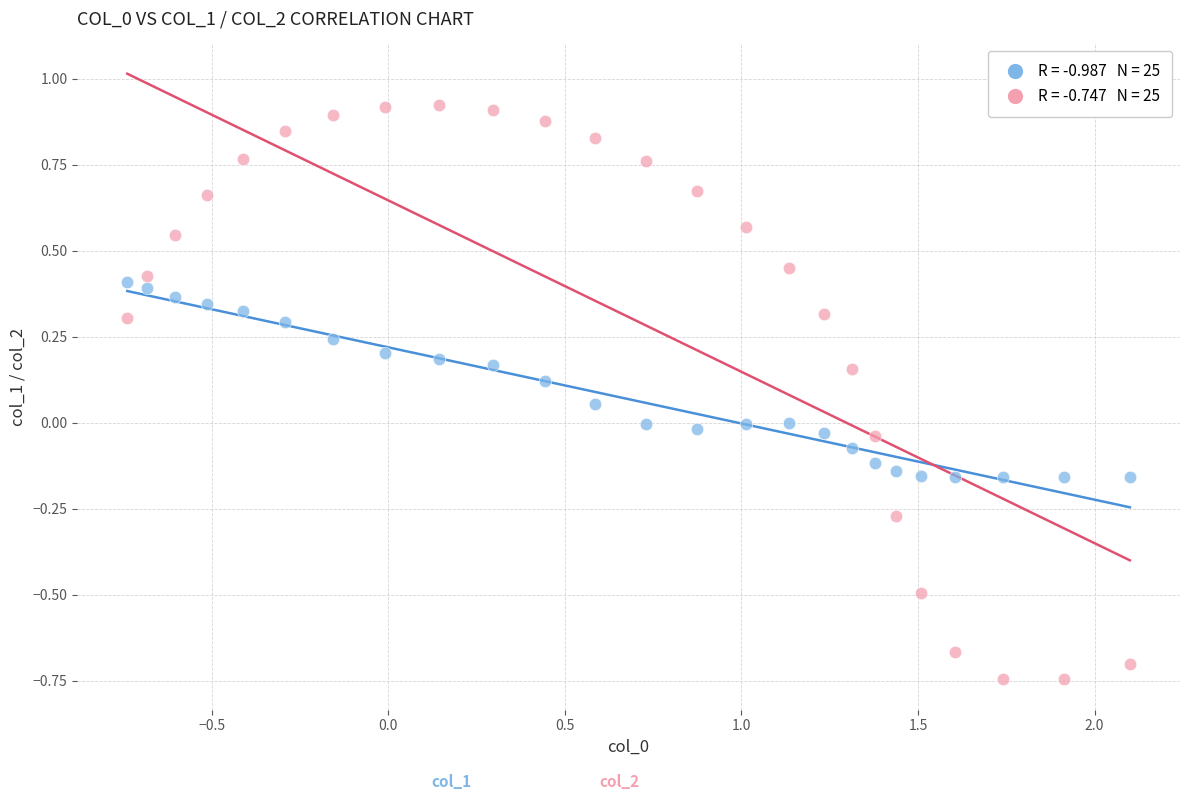

Across all data points, what is the range of X values (max minus min)?

2.8